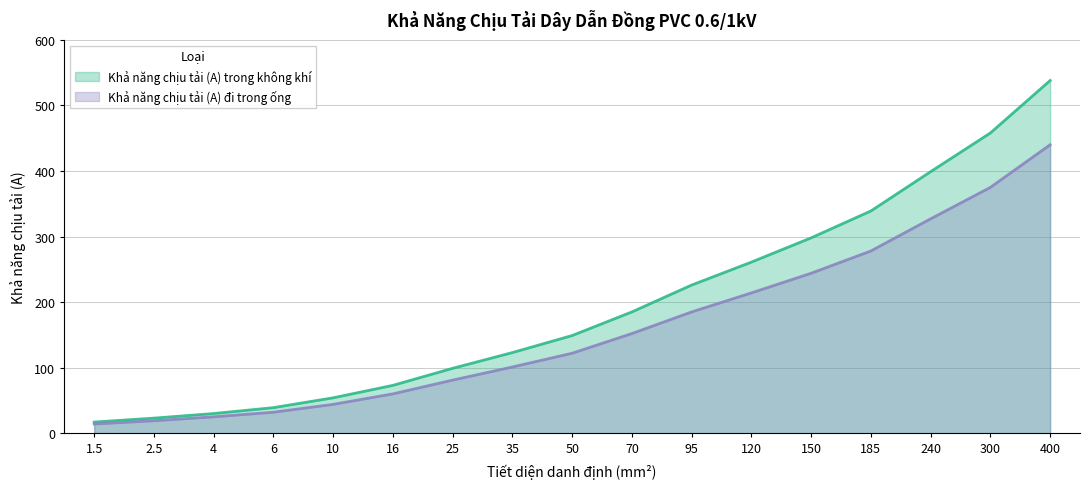

True or false: Khả năng chịu tải (A) trong không khí has a value of 302 at 300.

False